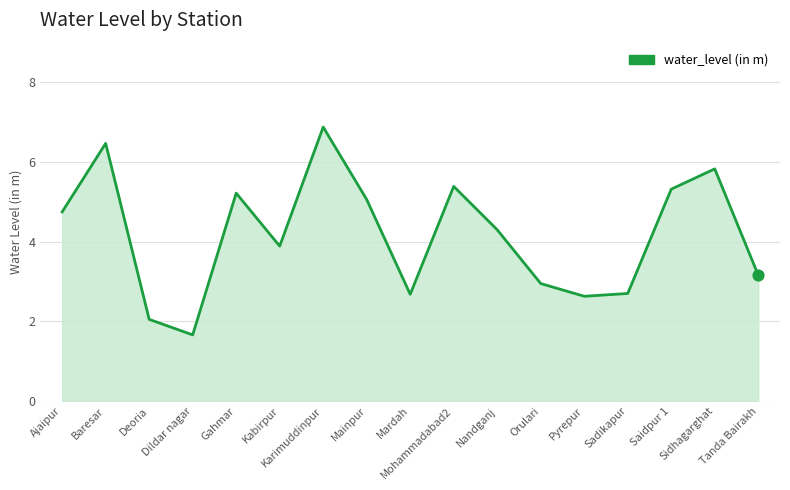

Between Tanda Bairakh and Orulari, which is larger?

Tanda Bairakh